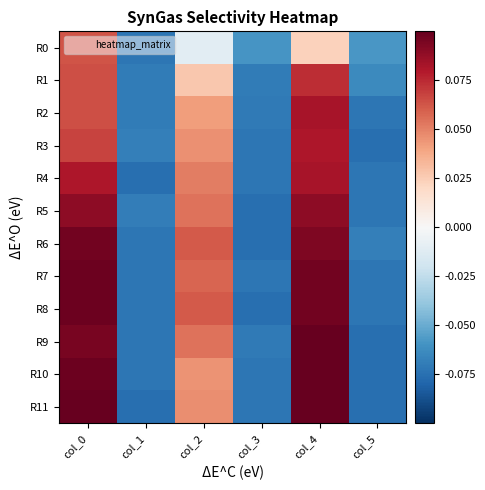

Reading right to left, transcribe all the data shown in this chart.

R0: col_5=-0.1	col_4=0.0	col_3=-0.1	col_2=-0.0	col_1=-0.1	col_0=0.1
R1: col_5=-0.1	col_4=0.1	col_3=-0.1	col_2=0.0	col_1=-0.1	col_0=0.1
R2: col_5=-0.1	col_4=0.1	col_3=-0.1	col_2=0.0	col_1=-0.1	col_0=0.1
R3: col_5=-0.1	col_4=0.1	col_3=-0.1	col_2=0.0	col_1=-0.1	col_0=0.1
R4: col_5=-0.1	col_4=0.1	col_3=-0.1	col_2=0.1	col_1=-0.1	col_0=0.1
R5: col_5=-0.1	col_4=0.1	col_3=-0.1	col_2=0.1	col_1=-0.1	col_0=0.1
R6: col_5=-0.1	col_4=0.1	col_3=-0.1	col_2=0.1	col_1=-0.1	col_0=0.1
R7: col_5=-0.1	col_4=0.1	col_3=-0.1	col_2=0.1	col_1=-0.1	col_0=0.1
R8: col_5=-0.1	col_4=0.1	col_3=-0.1	col_2=0.1	col_1=-0.1	col_0=0.1
R9: col_5=-0.1	col_4=0.1	col_3=-0.1	col_2=0.1	col_1=-0.1	col_0=0.1
R10: col_5=-0.1	col_4=0.1	col_3=-0.1	col_2=0.0	col_1=-0.1	col_0=0.1
R11: col_5=-0.1	col_4=0.1	col_3=-0.1	col_2=0.0	col_1=-0.1	col_0=0.1